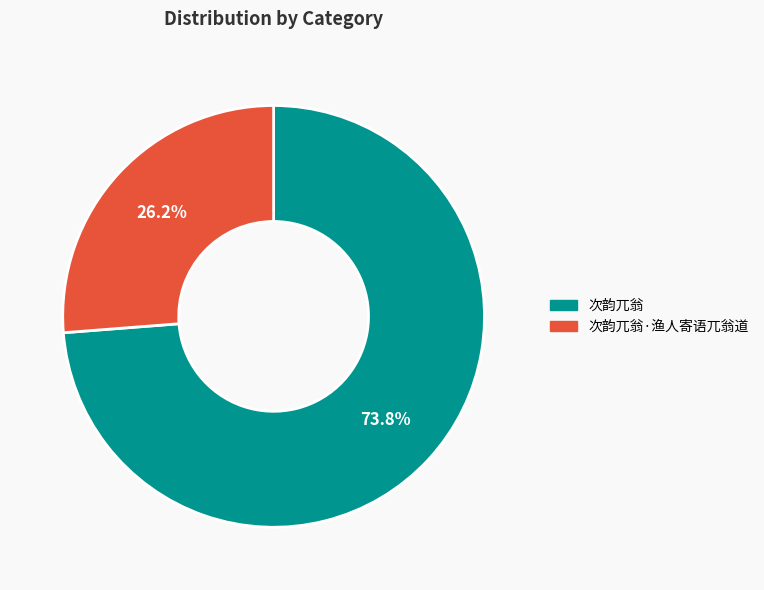

To the nearest percent, what is the difference between the largest and smallest slice percentages?

48%